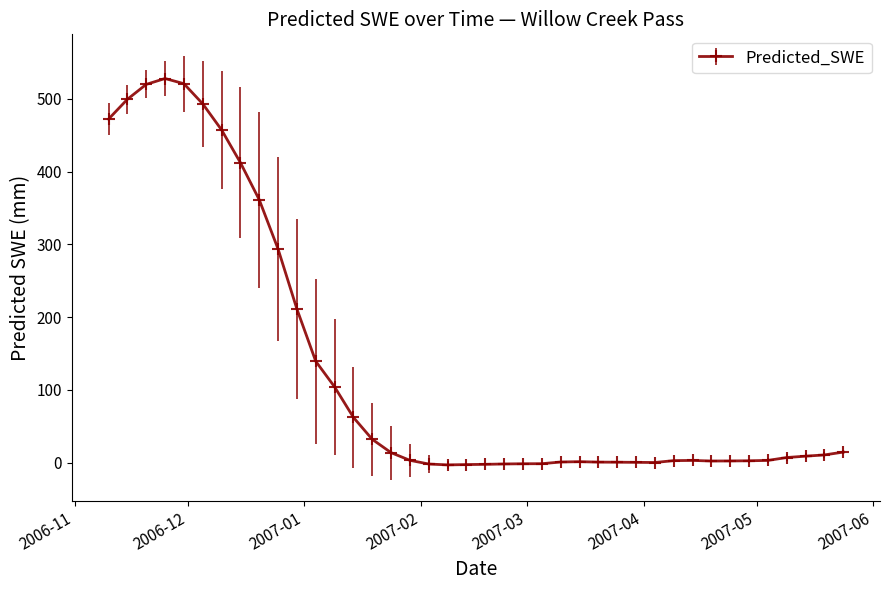

Count the number of categories in the chart.

40